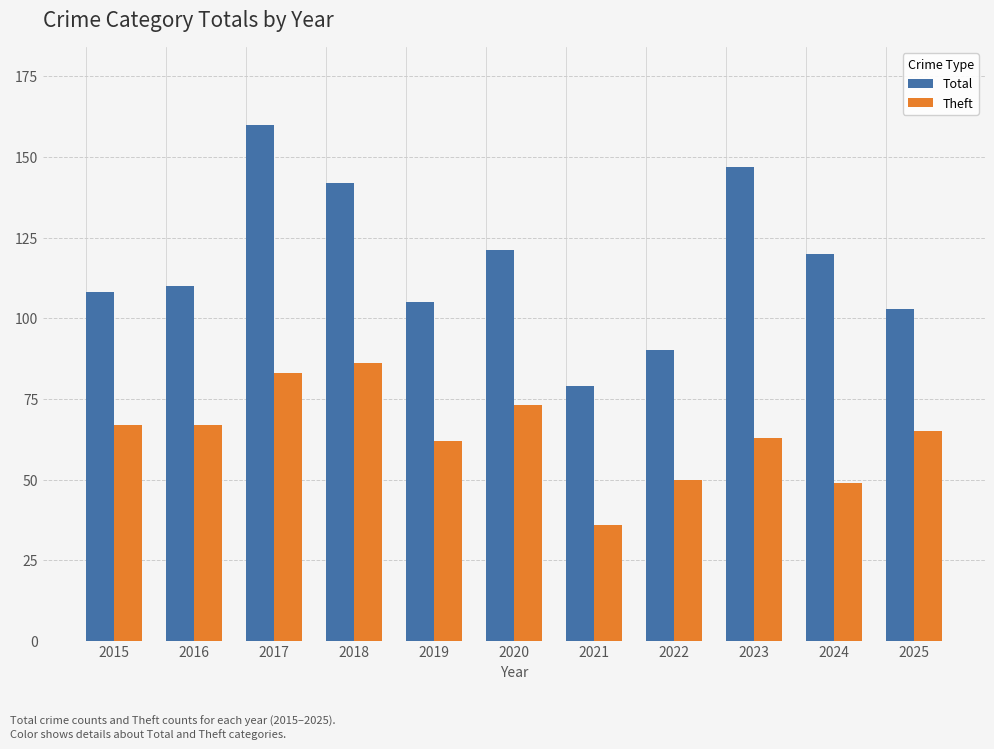

At 2019, list the series in order from smallest to largest.

Theft, Total